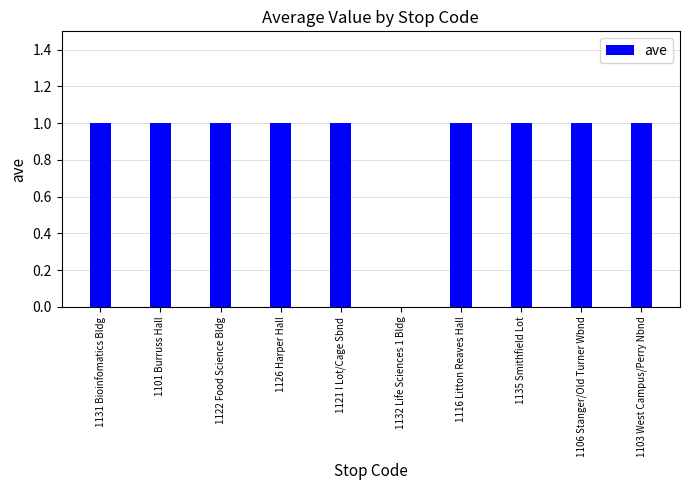

The chart shows a value of 1 at 1103 West Campus/Perry Nbnd. True or false?

True